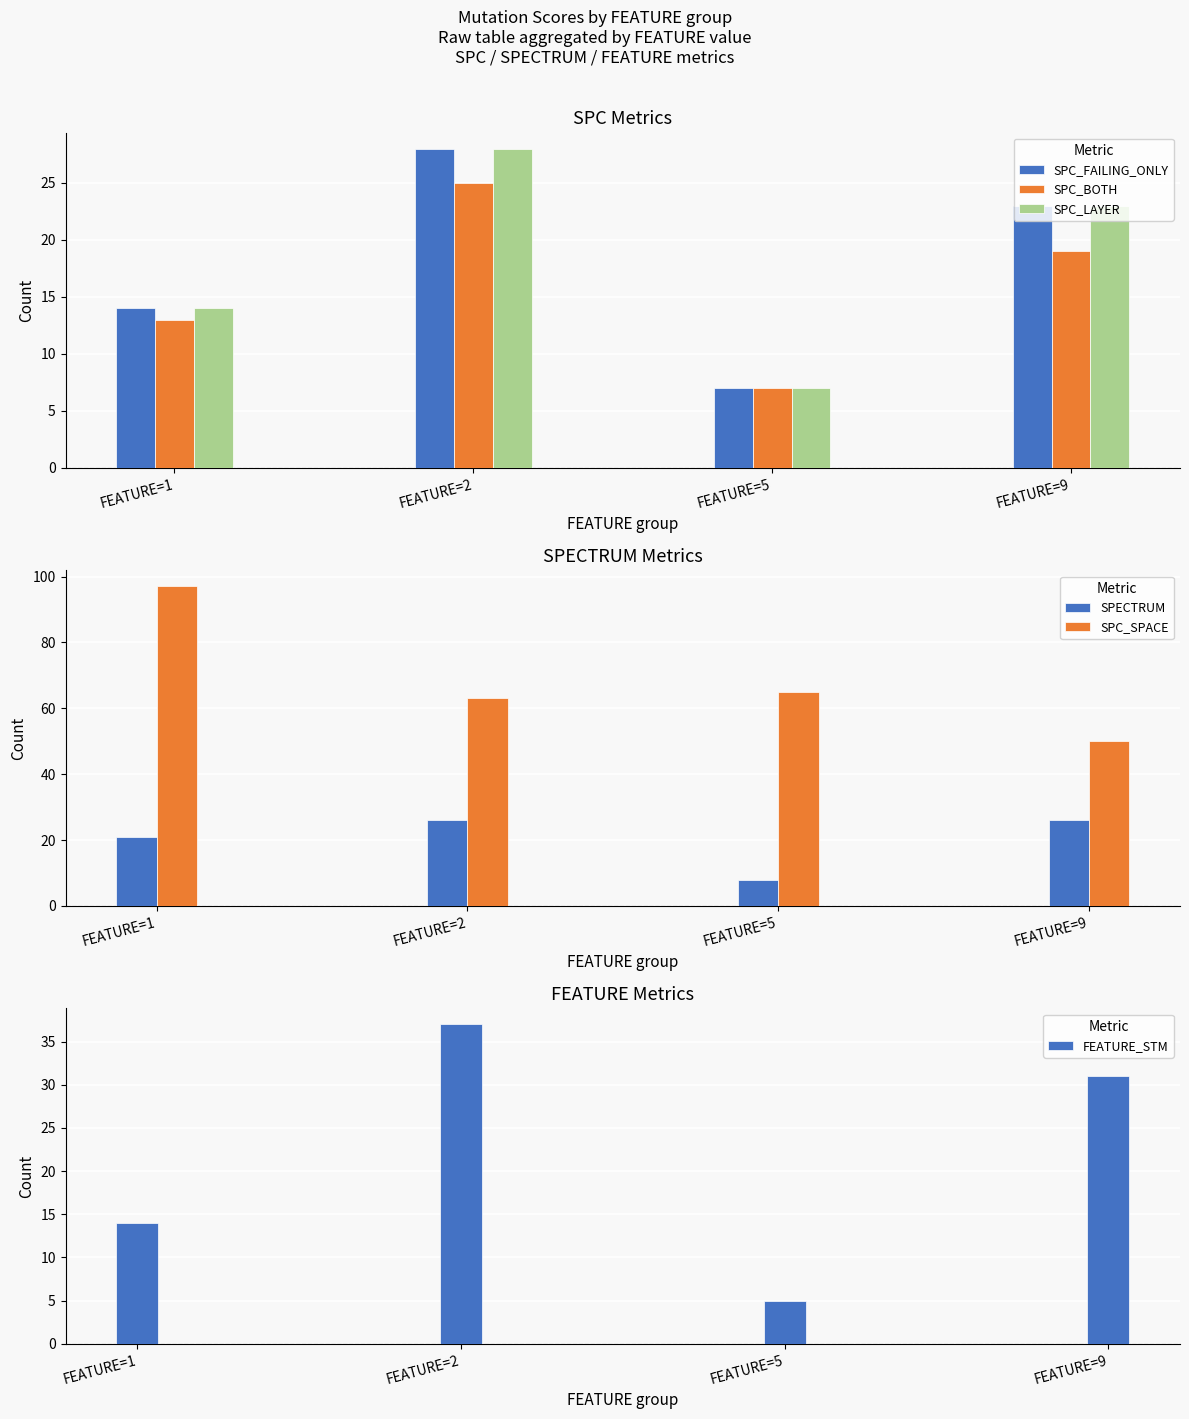

The value of SPC_SPACE at FEATURE=1 is 97. True or false?

True